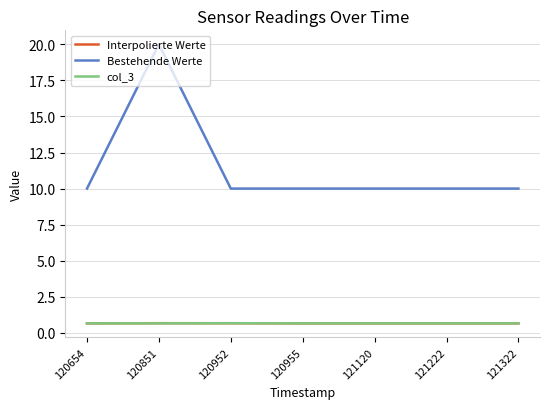

Is this an area chart (filled region under the line)?

No